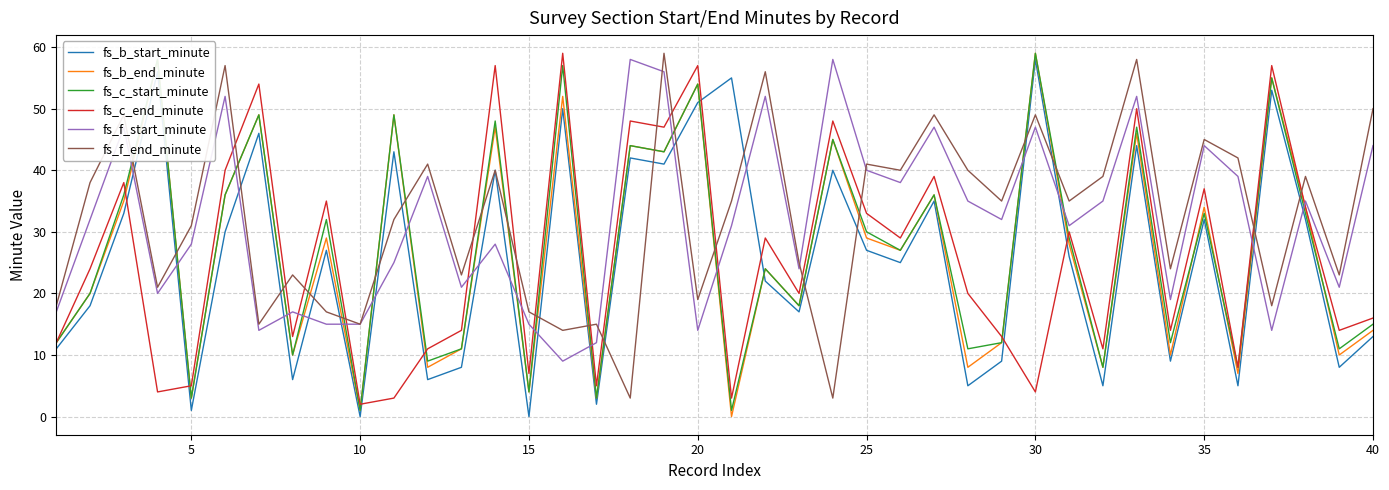

What is the lowest value of the fs_f_end_minute series?

3